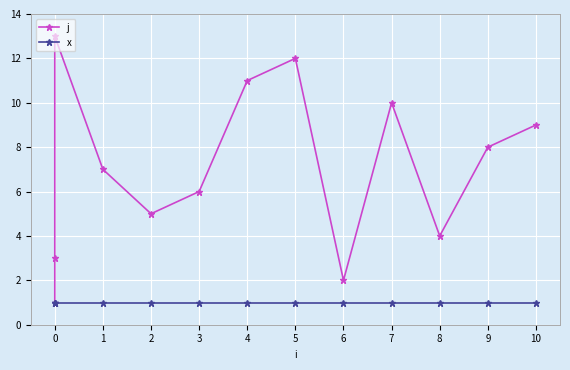

Which series has the largest total across all categories?

j